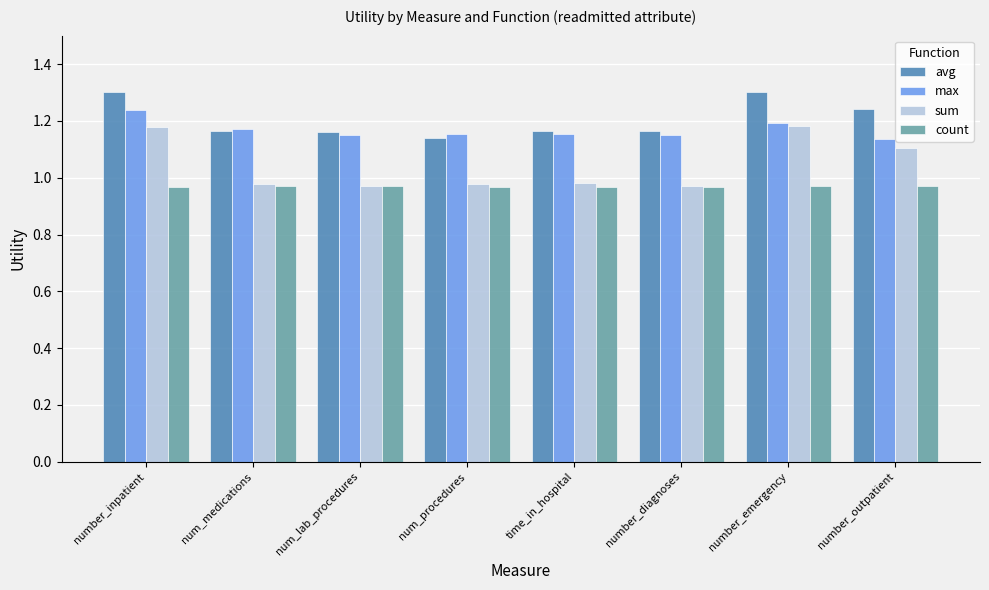

What is the maximum value shown in the chart?

1.3